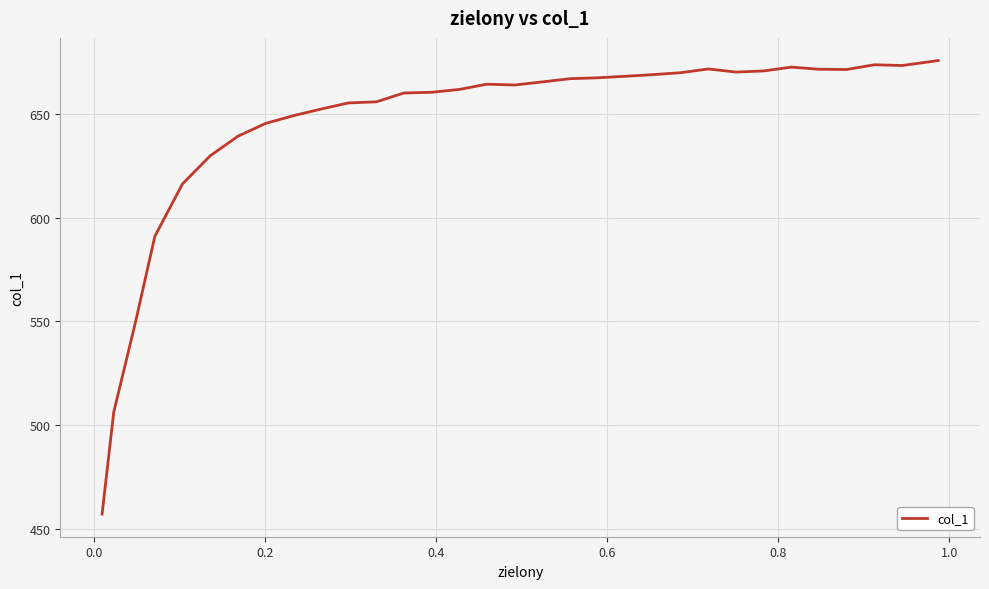

What is the minimum value shown in the chart?

457.0